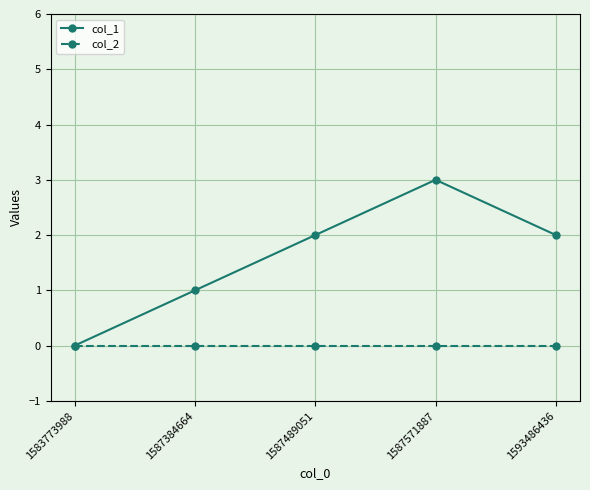

Reading right to left, transcribe all the data shown in this chart.

col_1: 1593486436=2	1587571887=3	1587489051=2	1587384664=1	1583773988=0
col_2: 1593486436=0	1587571887=0	1587489051=0	1587384664=0	1583773988=0